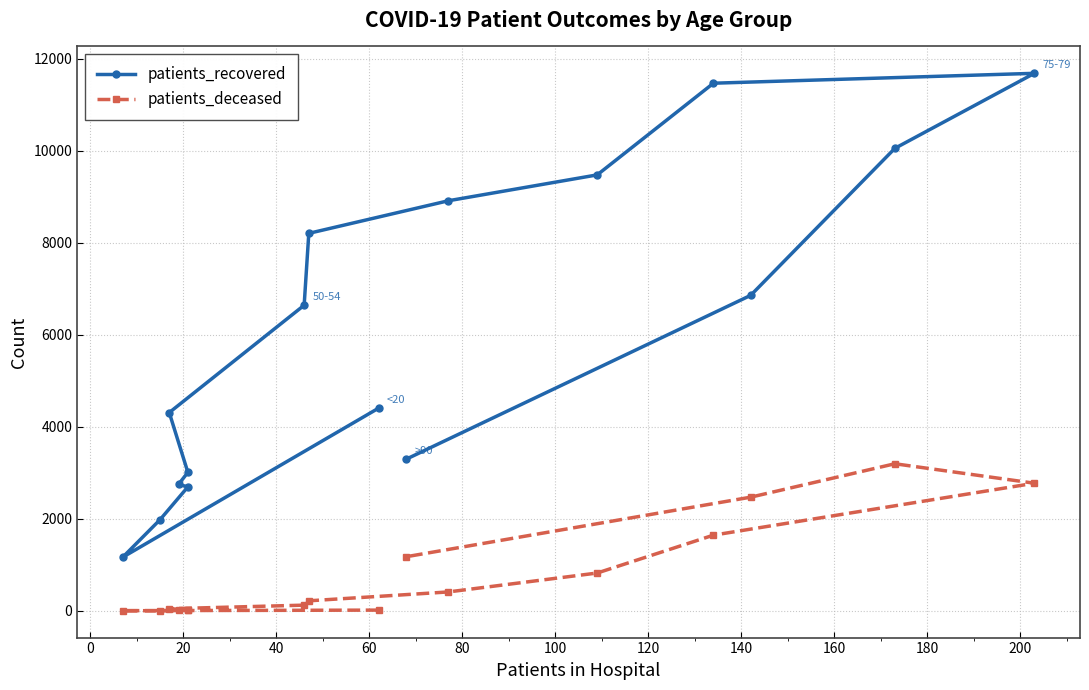

What are all the series names shown in the legend?

patients_recovered, patients_deceased